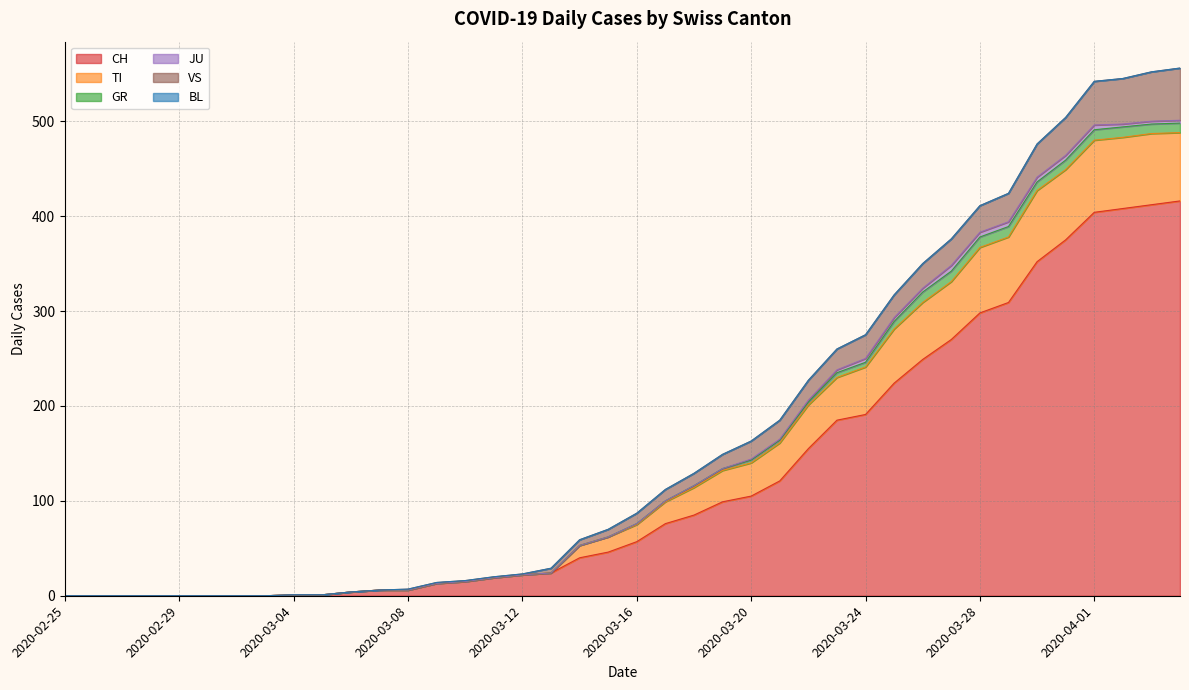

What is the maximum value for CH?

416